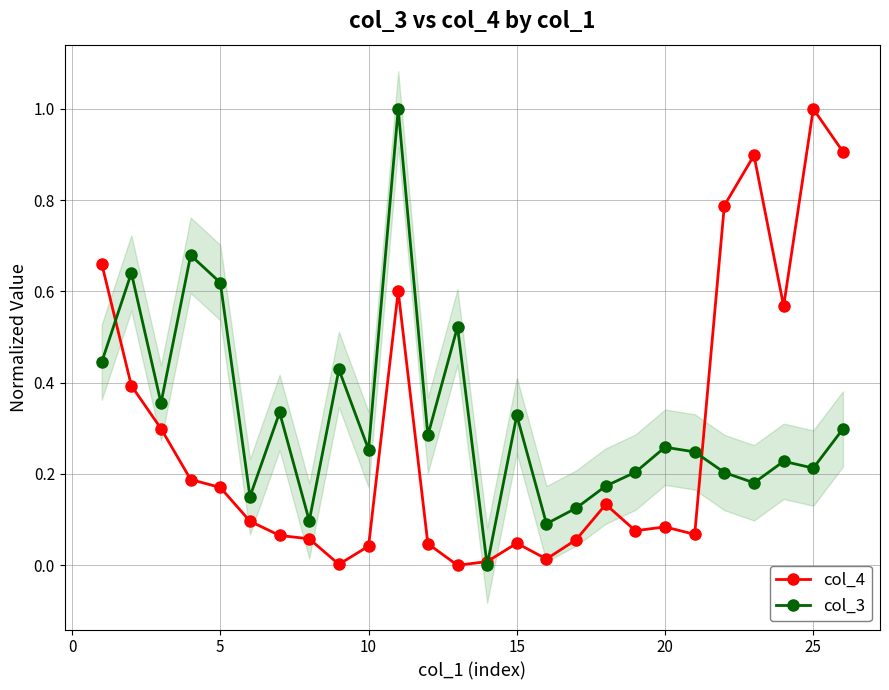

What is the difference between the maximum and minimum values in the col_4 series?

1.0